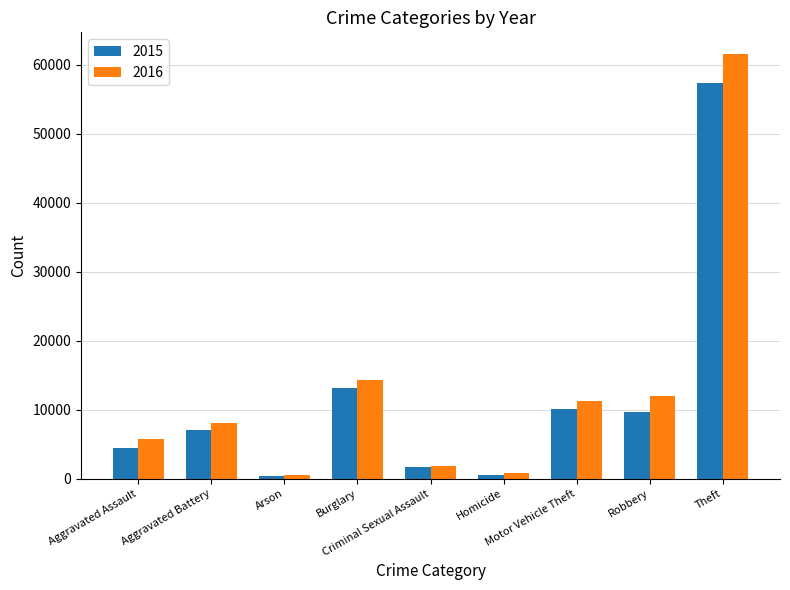

True or false: 2015 has a value of 5503 at Motor Vehicle Theft.

False